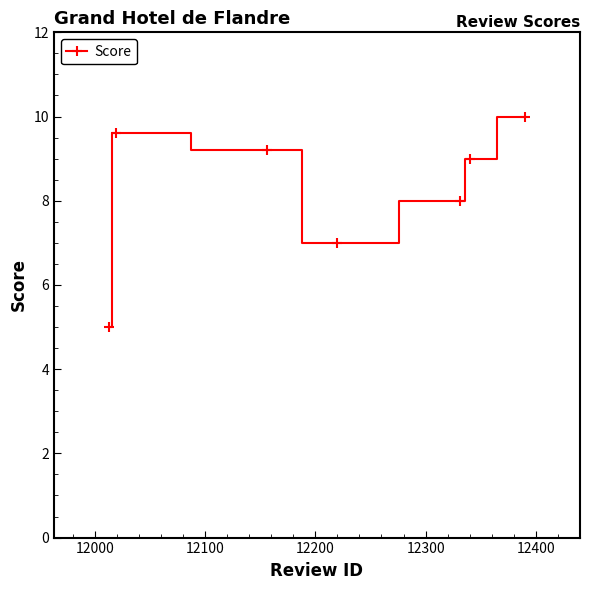

Reading right to left, transcribe all the data shown in this chart.

10.0	9.0	8.0	7.0	9.2	9.6	5.0